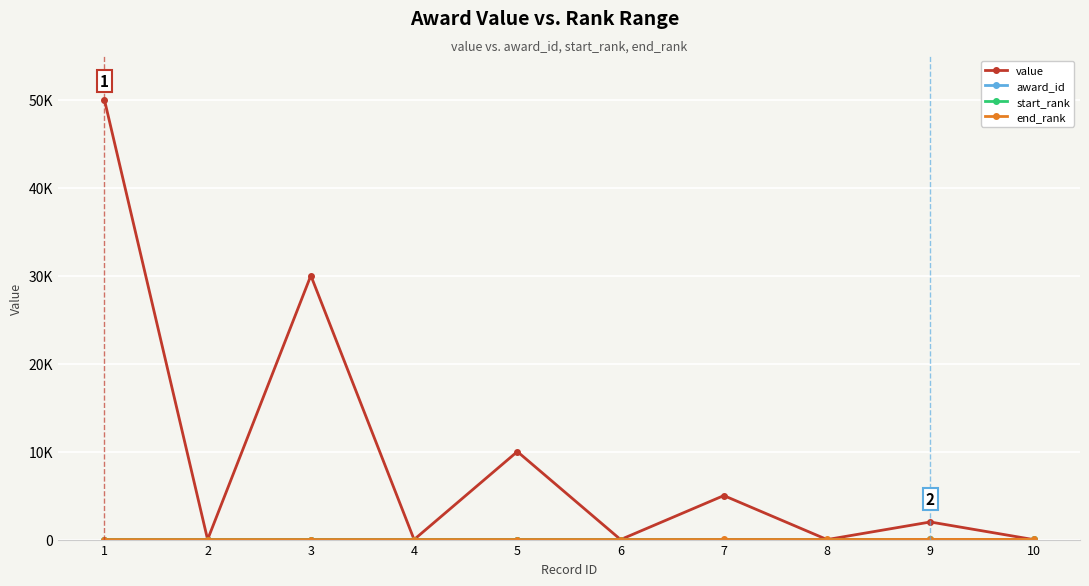

At how many categories does at least one series exceed 21389?

2